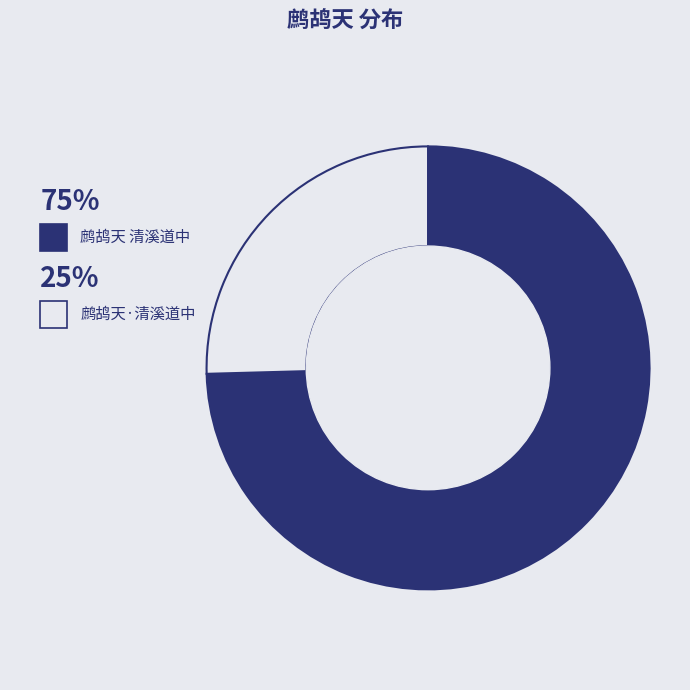

Is there a majority slice in this chart?

Yes